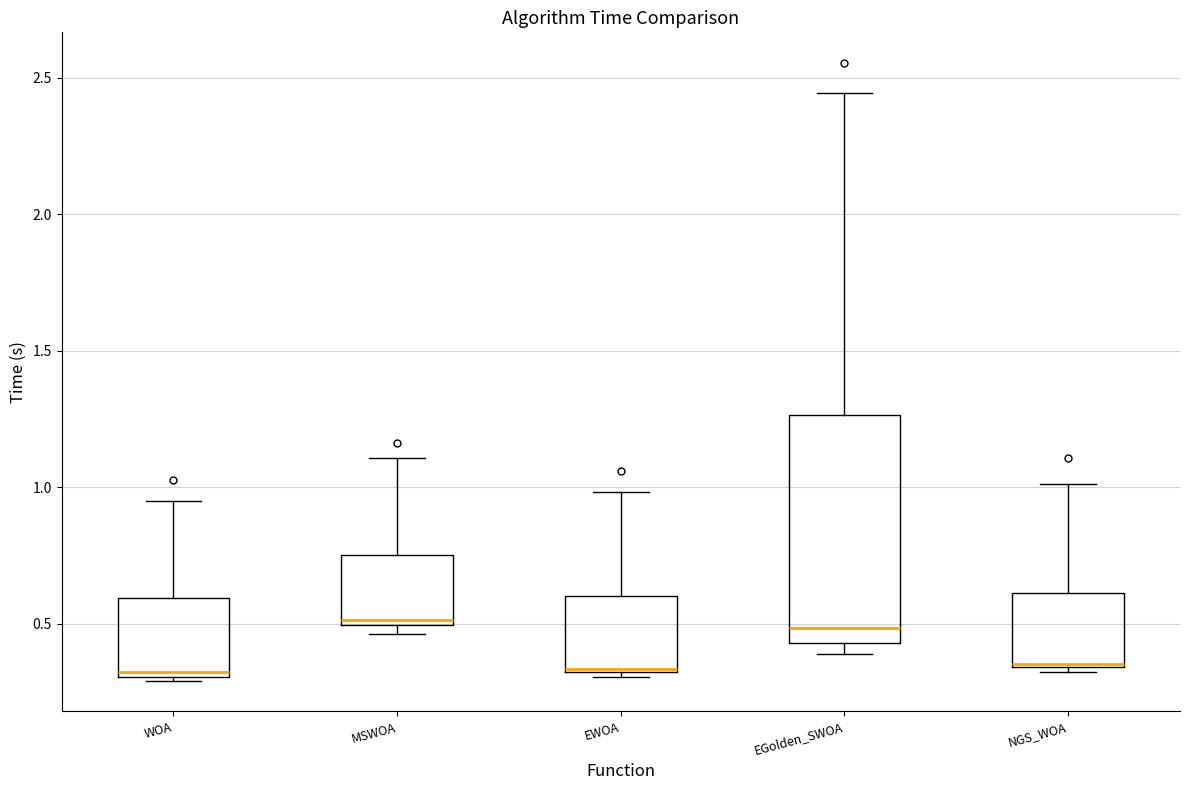

Comparing the boxes themselves (not the whiskers), which one is the tallest?

EGolden_SWOA